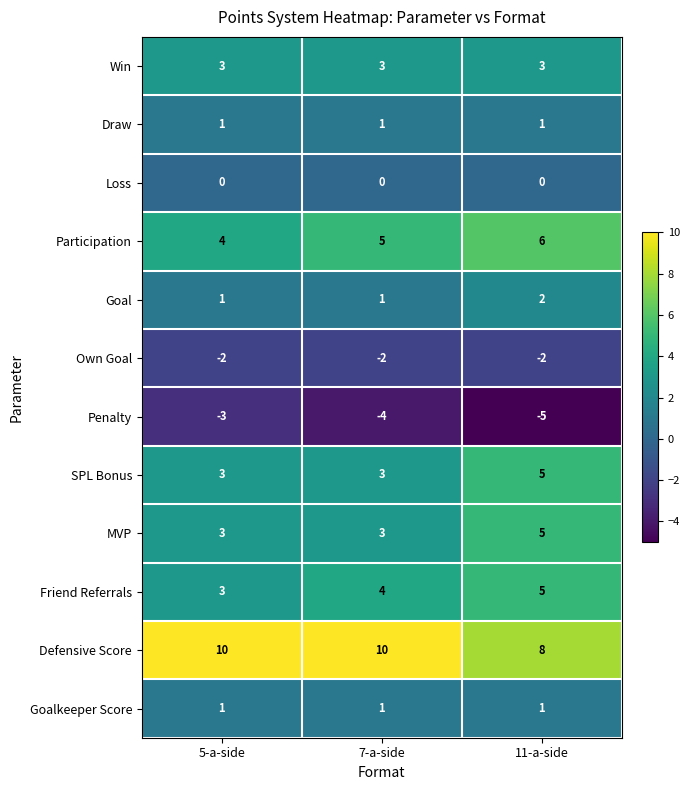

What is the greatest value displayed?

10